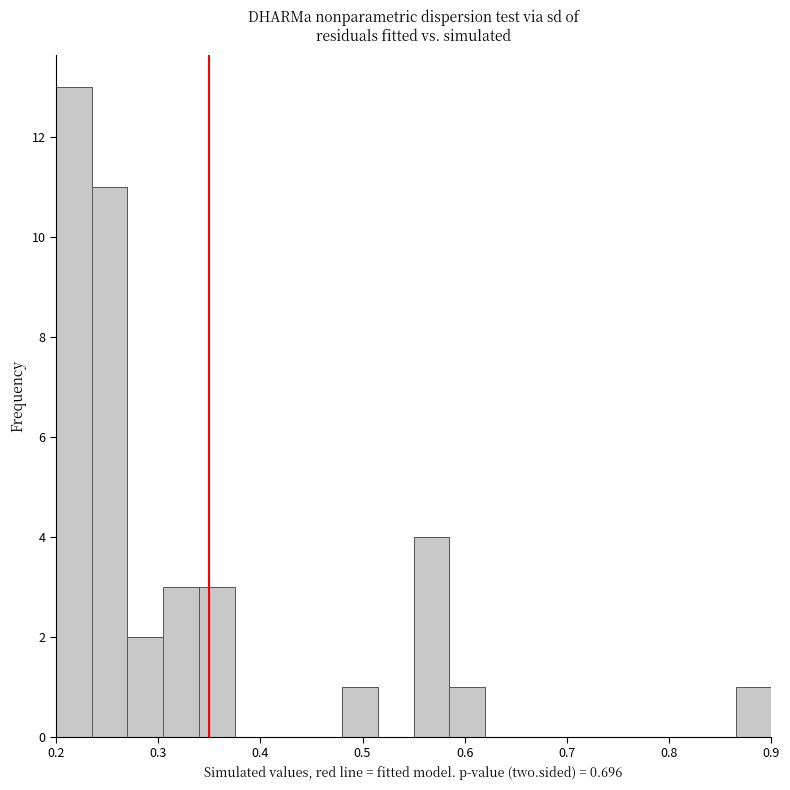

Read against the x-axis, roughly where is the centre of the tallest bar?

0.22